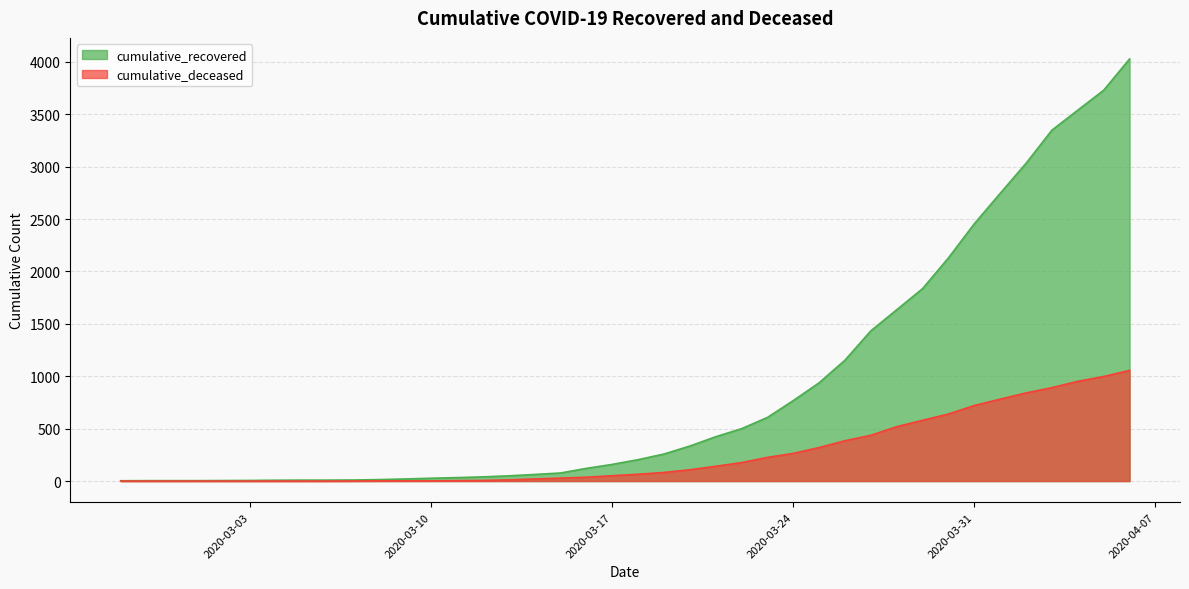

How many values in the cumulative_recovered series are below 204?

20